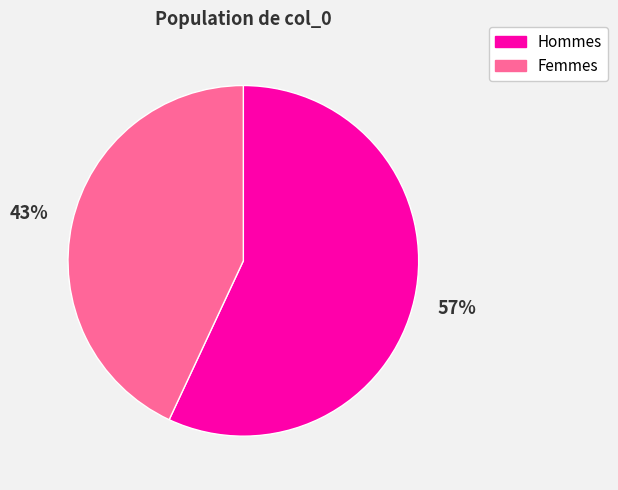

Which slice is the smallest?

Femmes